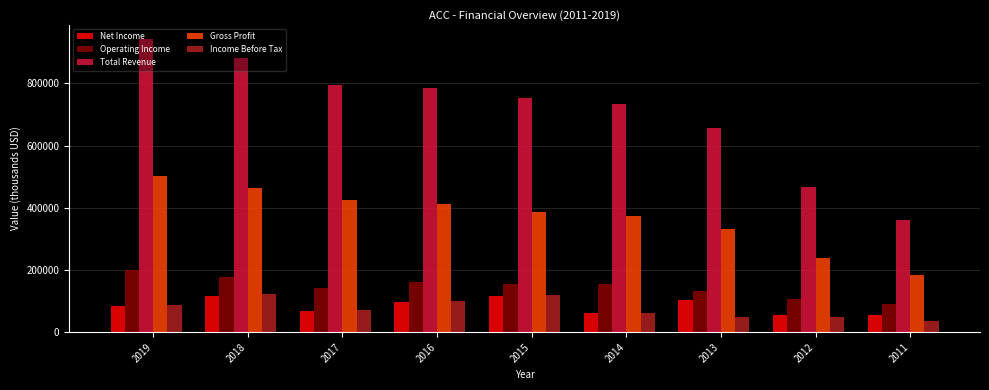

The value of Gross Profit at 2018 is 465400. True or false?

True